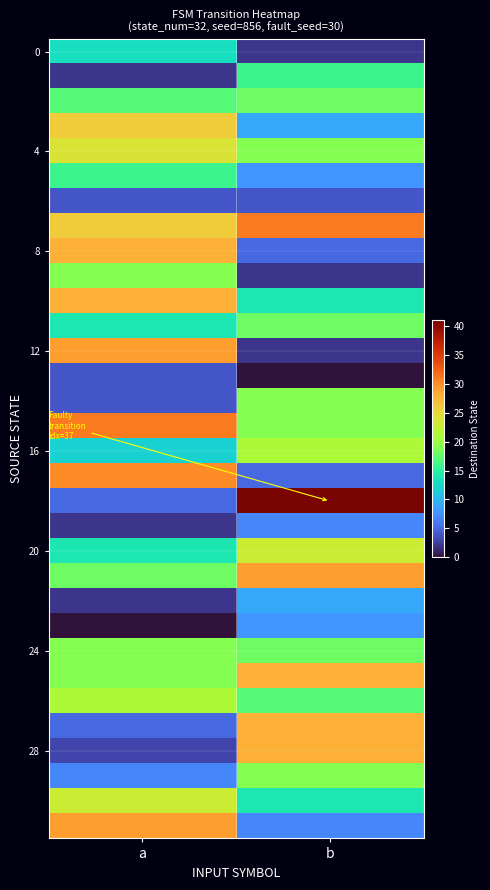

Count the number of categories in the chart.

2